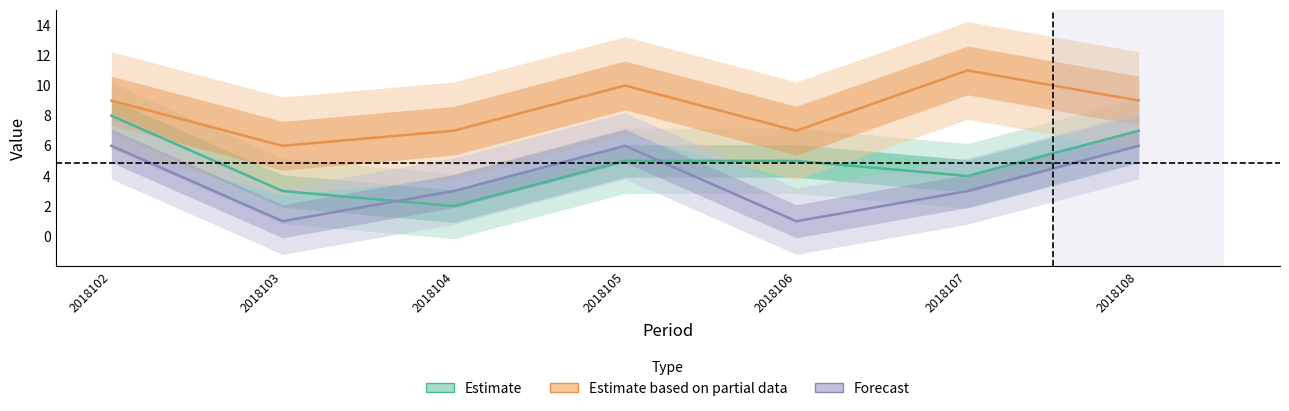

What is the sum of all Estimate based on partial data values?

59